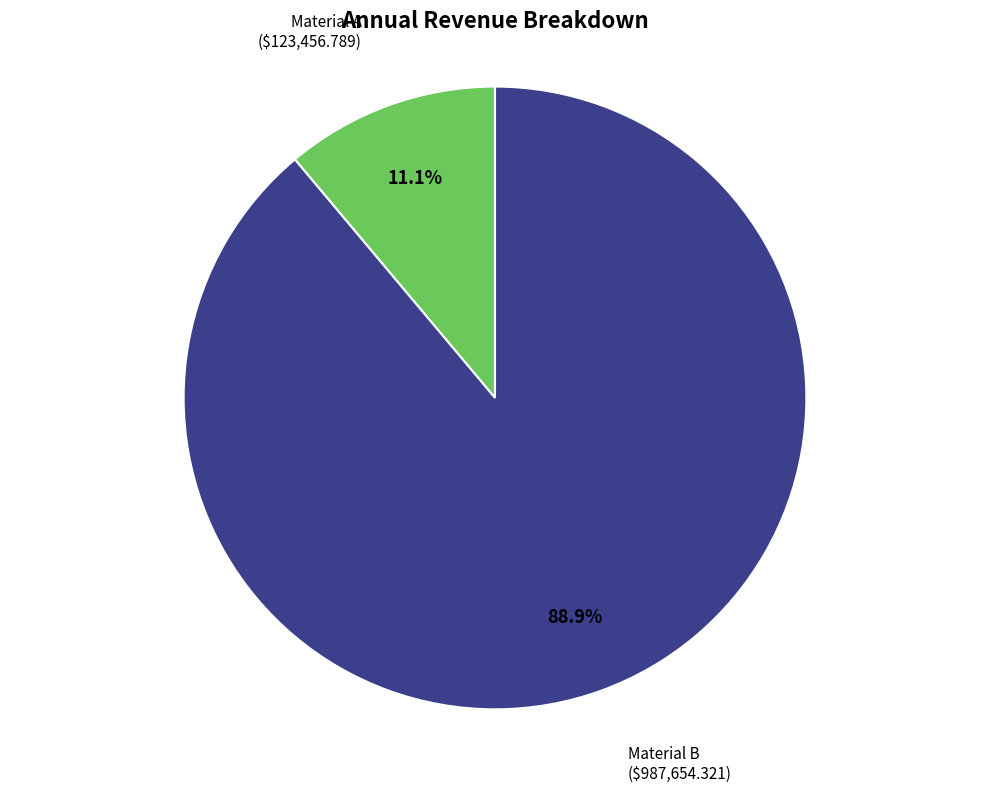

To the nearest percent, what percentage of the pie is Material B?

89%